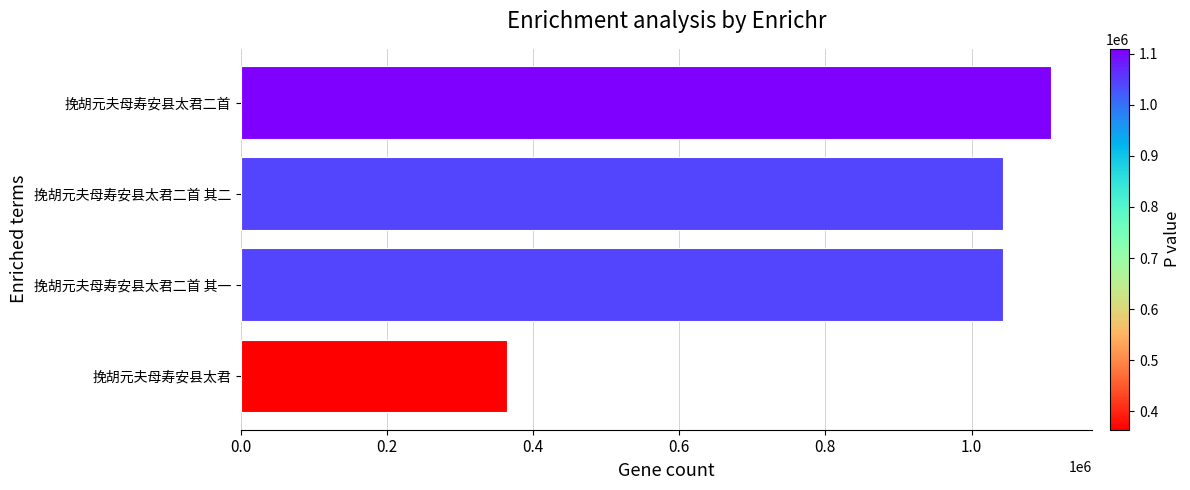

What is the difference between the maximum and minimum values?

745112